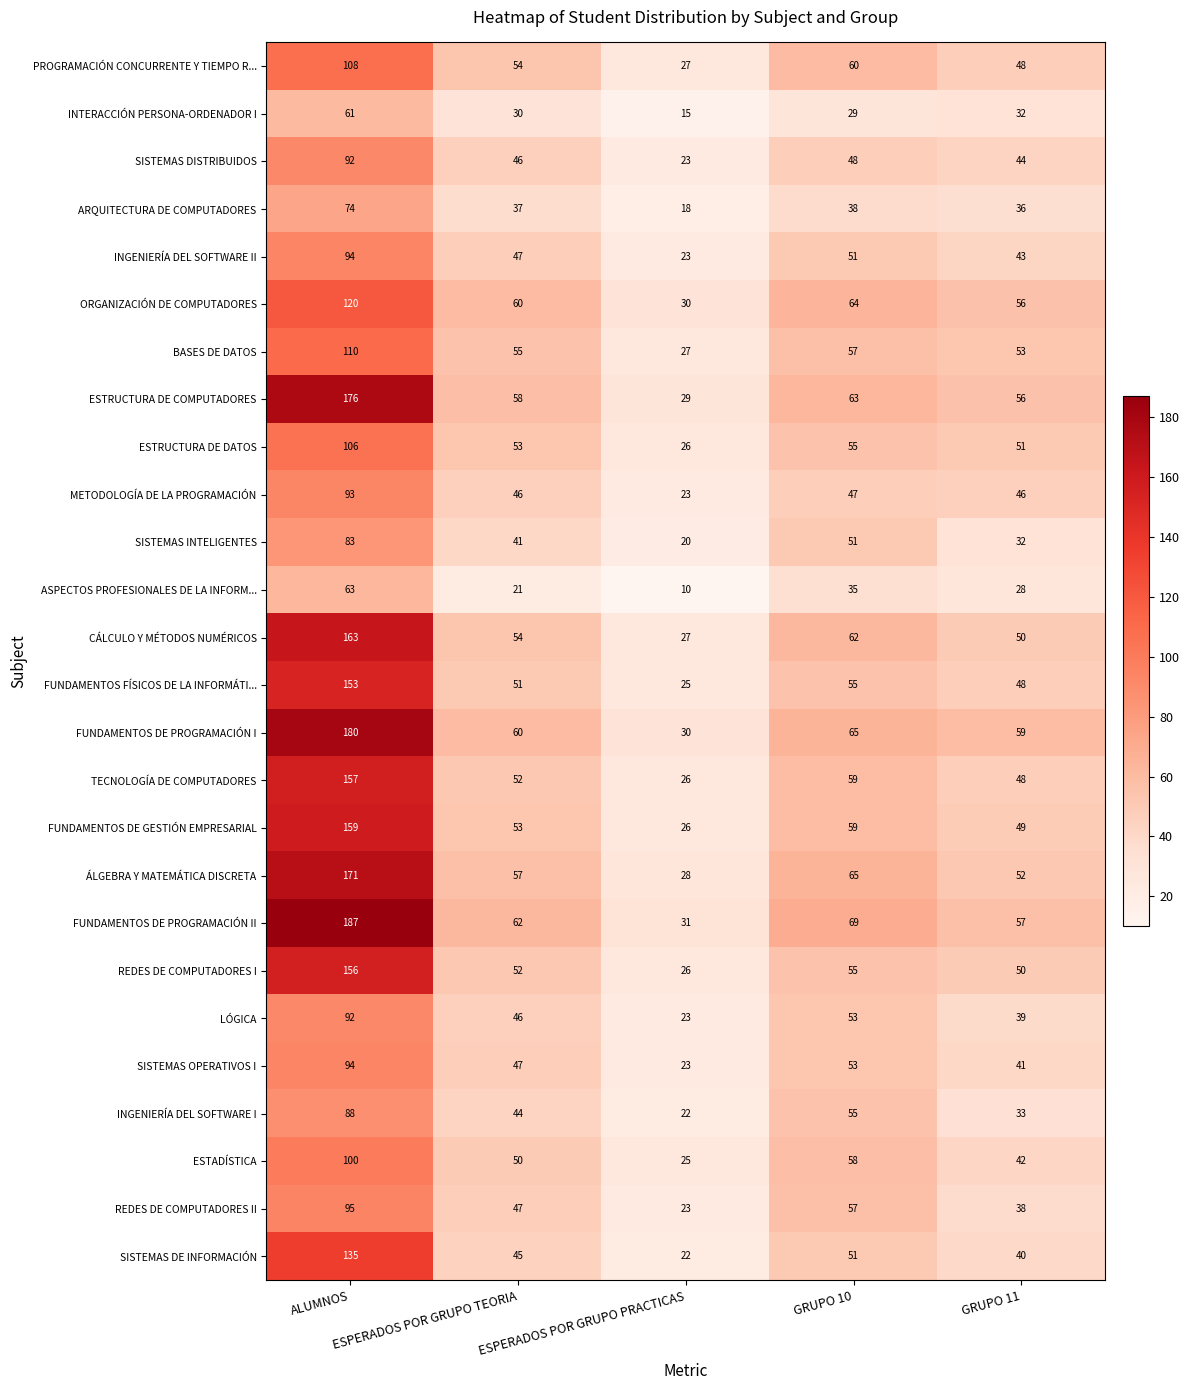

What is the sum of all CÁLCULO Y MÉTODOS NUMÉRICOS values?

356